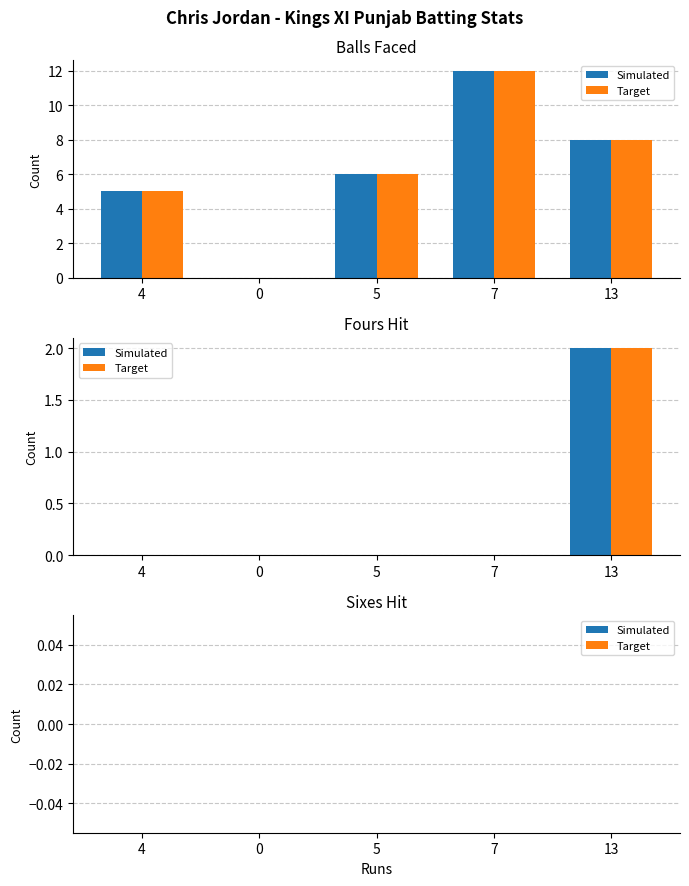

Count the number of data series in this chart.

2